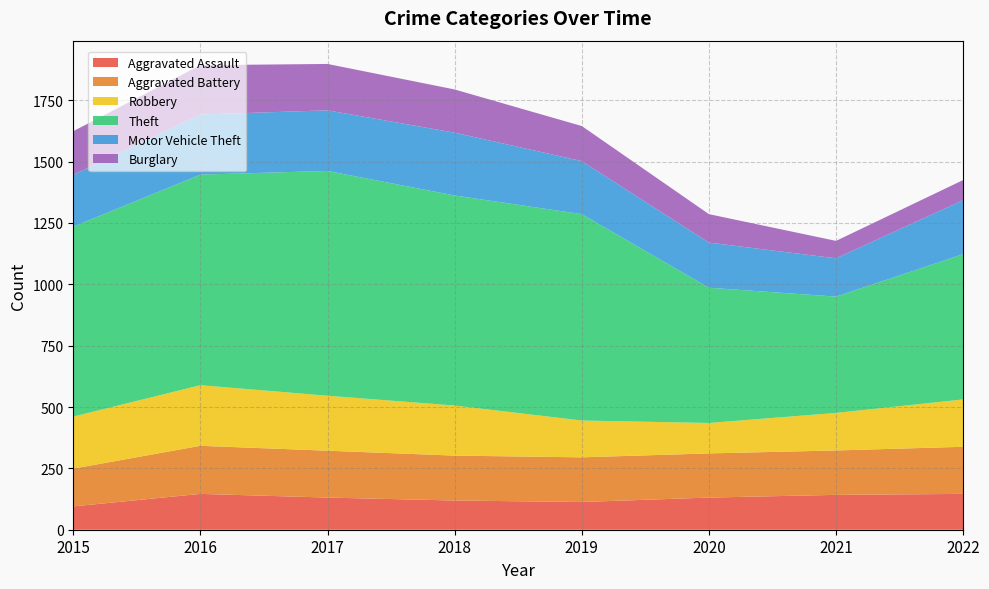

Reading left to right, transcribe all the data shown in this chart.

Aggravated Assault: 95	146	131	119	113	131	142	146
Aggravated Battery: 154	196	191	183	182	180	181	192
Robbery: 212	247	224	204	150	124	153	193
Theft: 774	858	916	856	841	551	474	592
Motor Vehicle Theft: 211	245	247	256	216	184	156	220
Burglary: 178	201	189	176	143	116	71	82